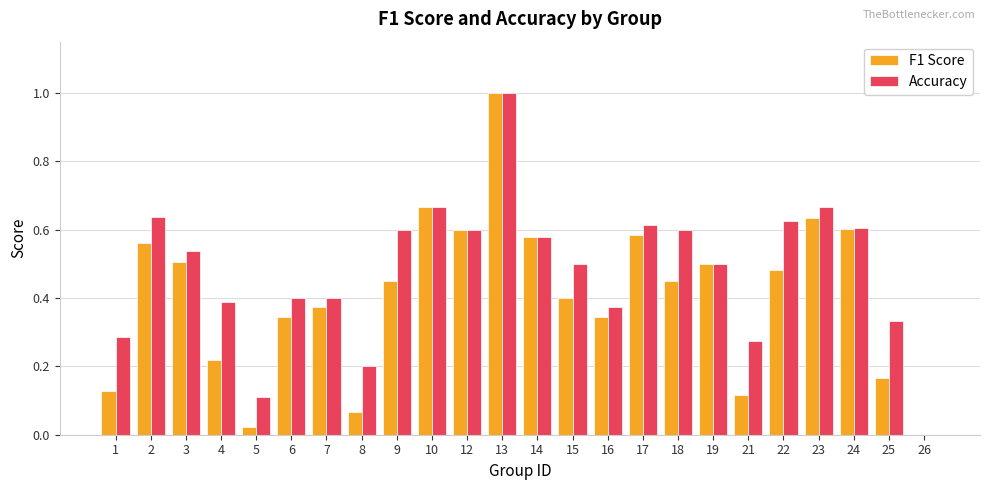

Is the value of F1 Score at 13 greater than the value of Accuracy at 14?

Yes